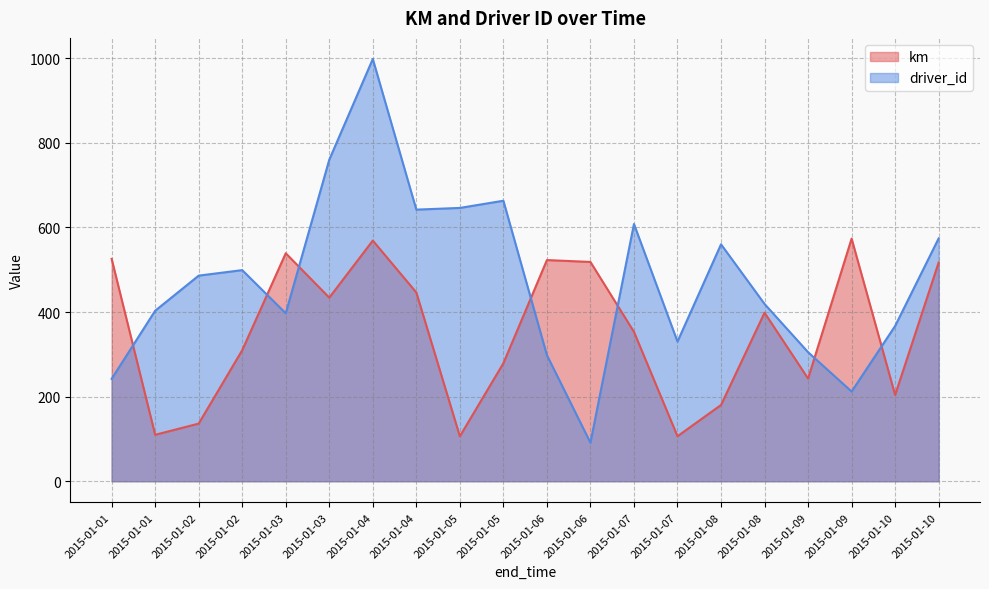

The driver_id series shows 752.8 at 2015-01-08. True or false?

False